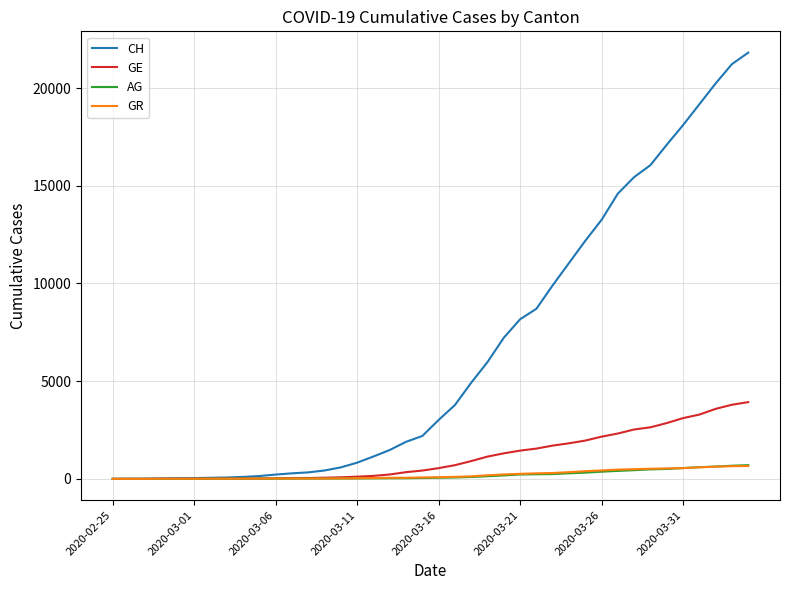

Which series has the largest range (max minus min)?

CH